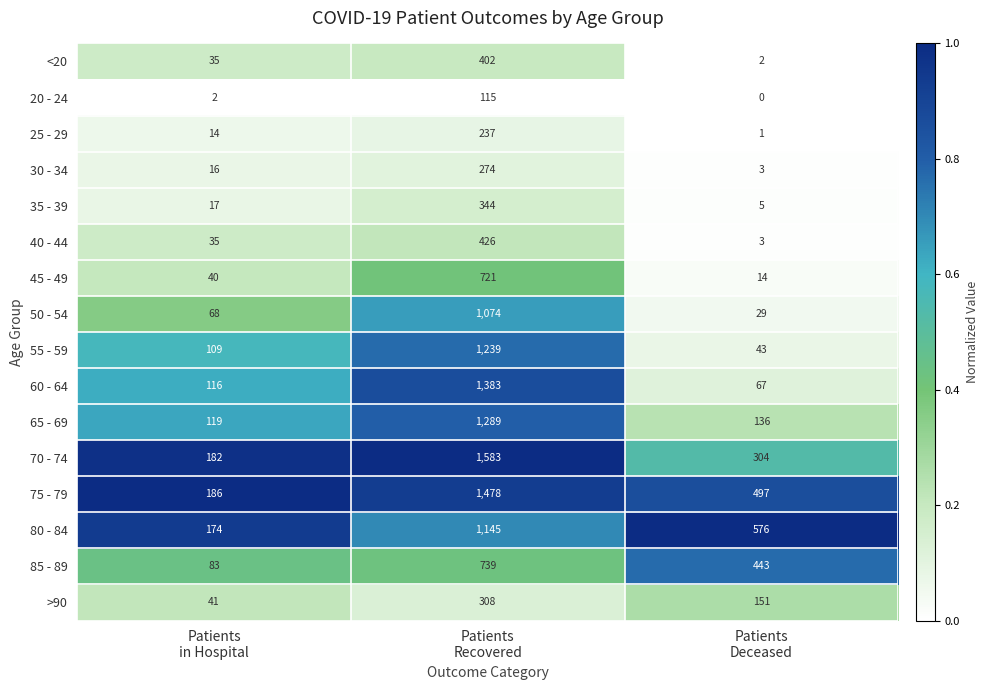

At which category is the sum across all series the highest?

Patients
Recovered